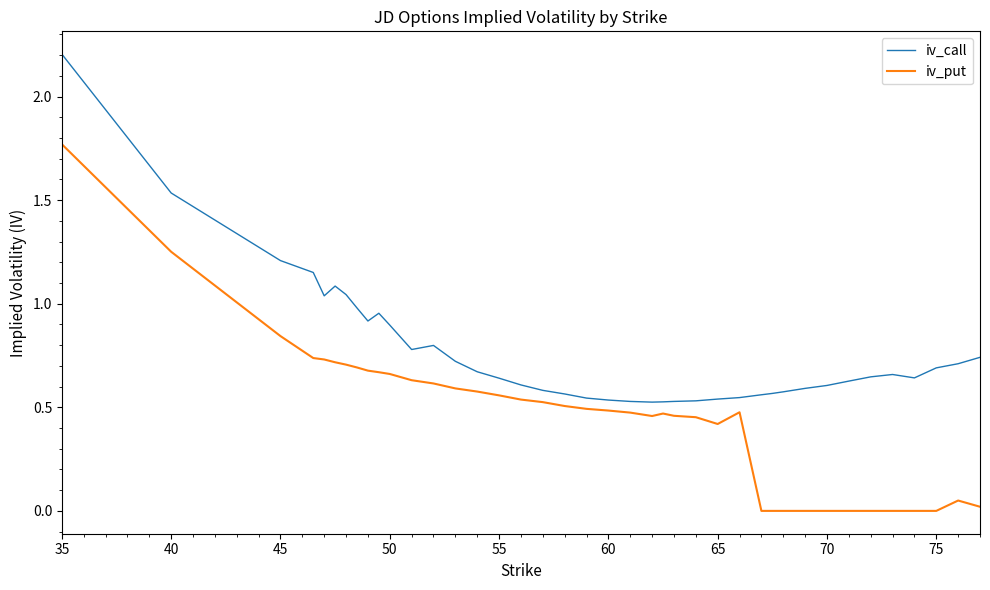

List the series in order of their overall mean, highest first.

iv_call, iv_put